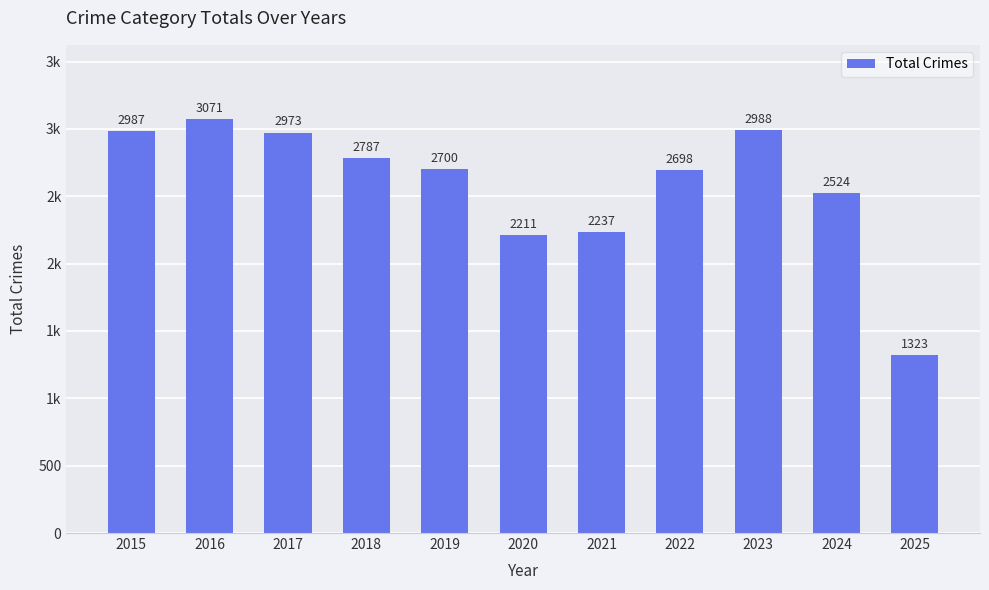

Is it true that the value at 2015 is 2987?

True